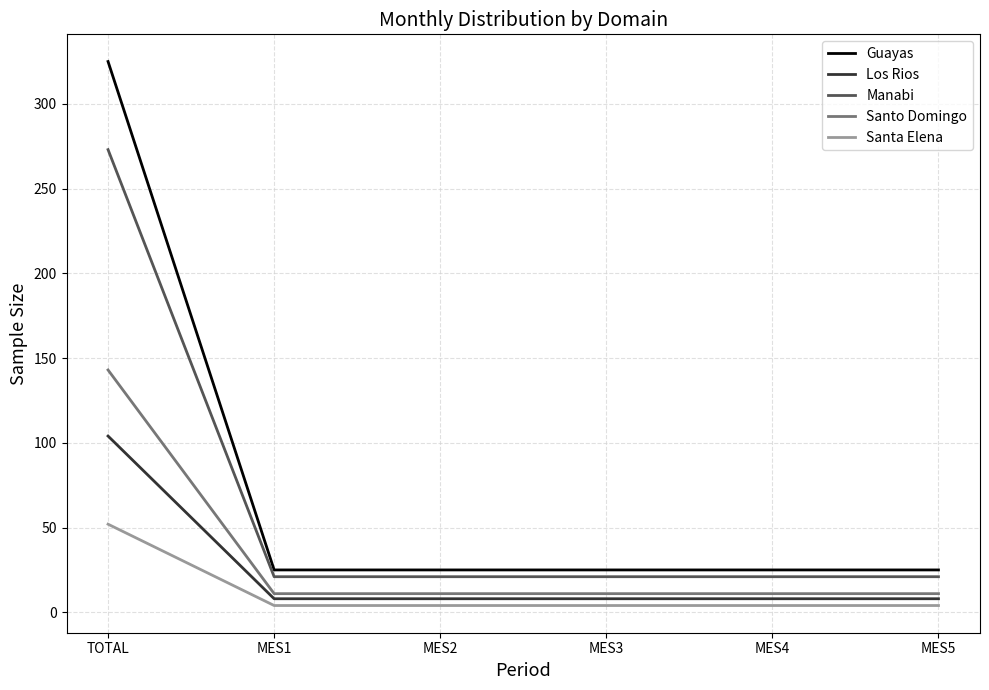

Does the chart have visible grid lines?

Yes